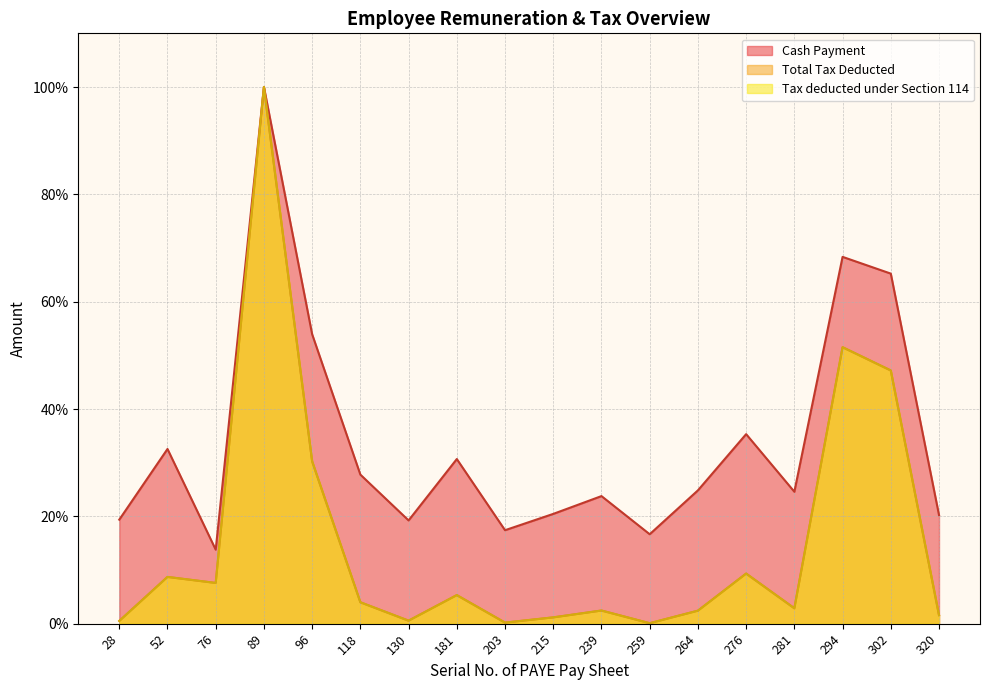

Read the Cash Payment value at 203.

17.4